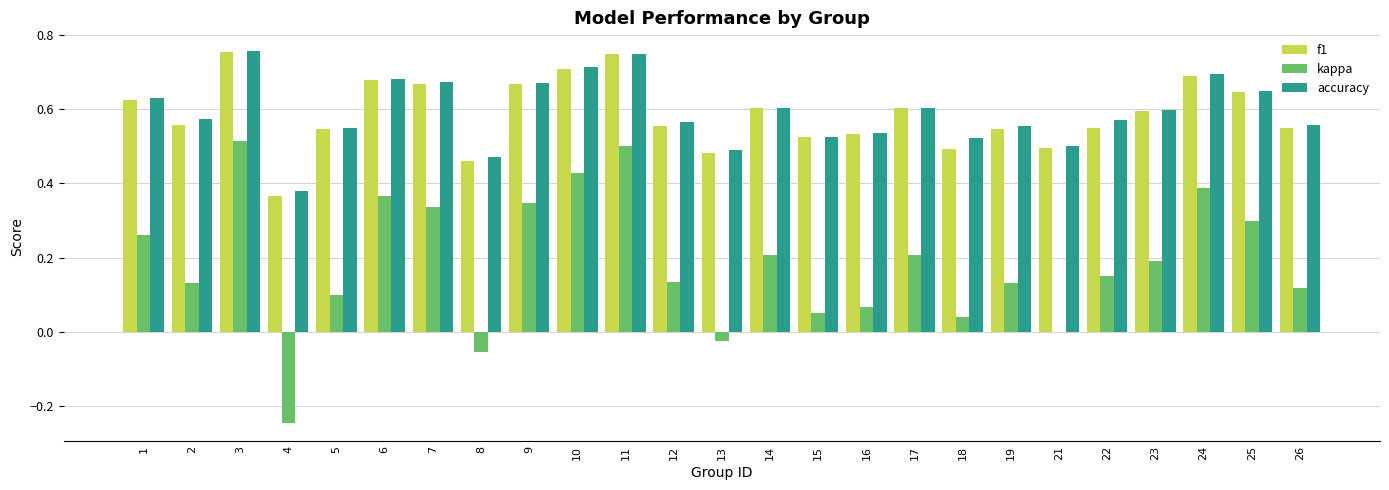

What is the sum of all accuracy values?

14.8